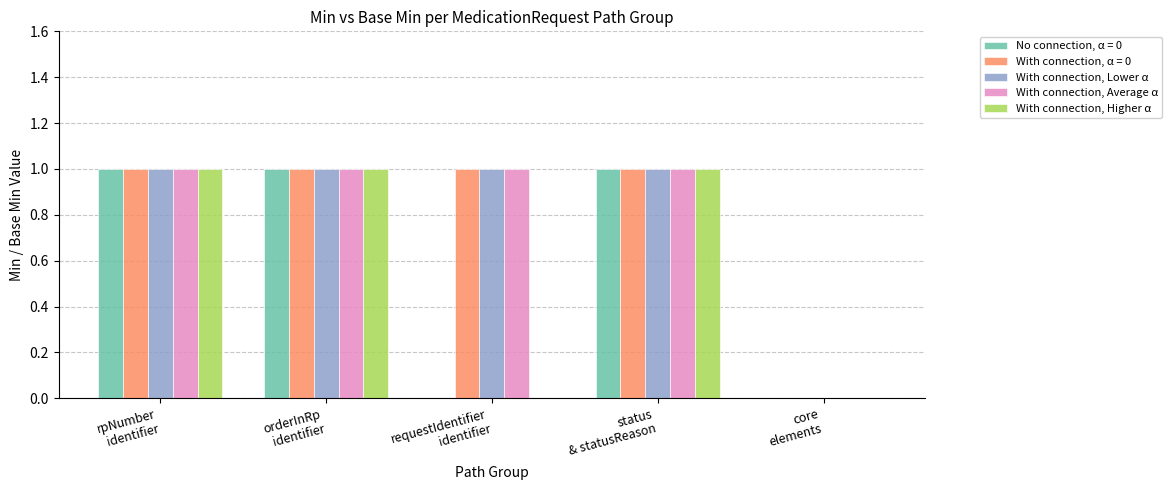

How many categories are shown in the chart?

5